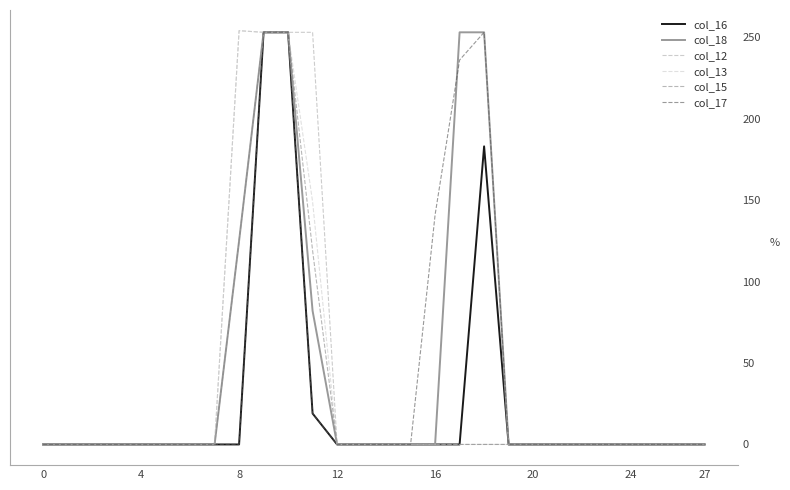

What are all the series names shown in the legend?

col_16, col_18, col_12, col_13, col_15, col_17